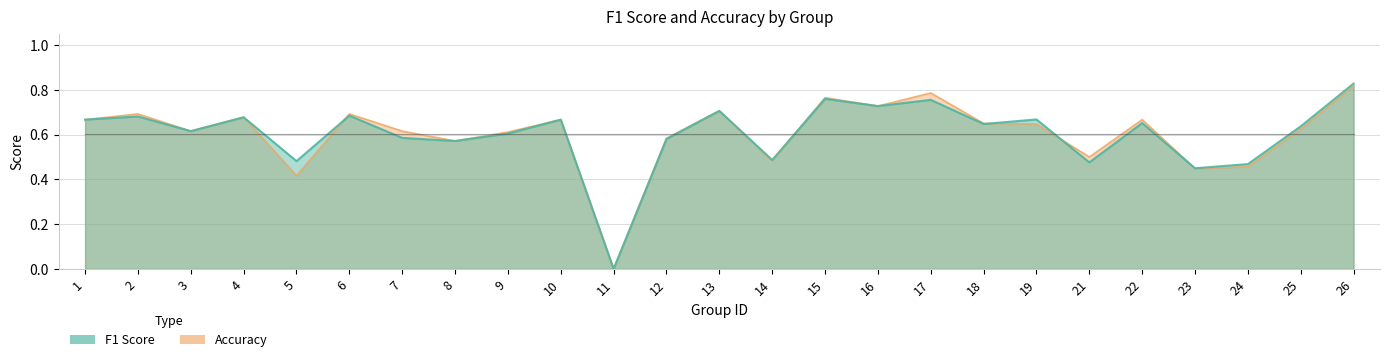

Which series ends up on top after the final intersection of accuracy and f1?

f1